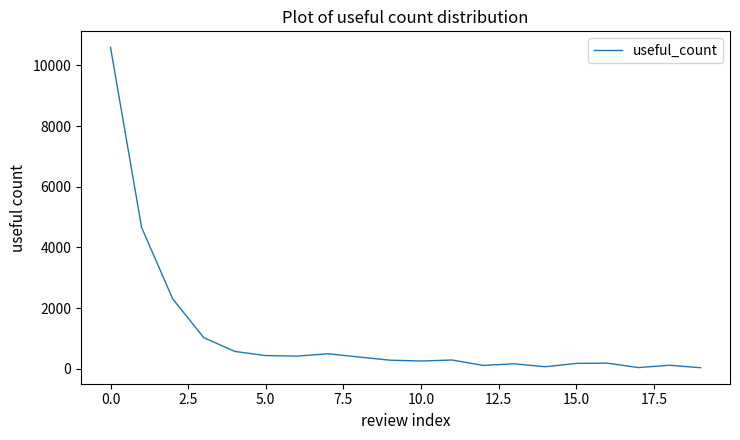

What is the maximum value shown in the chart?

10597